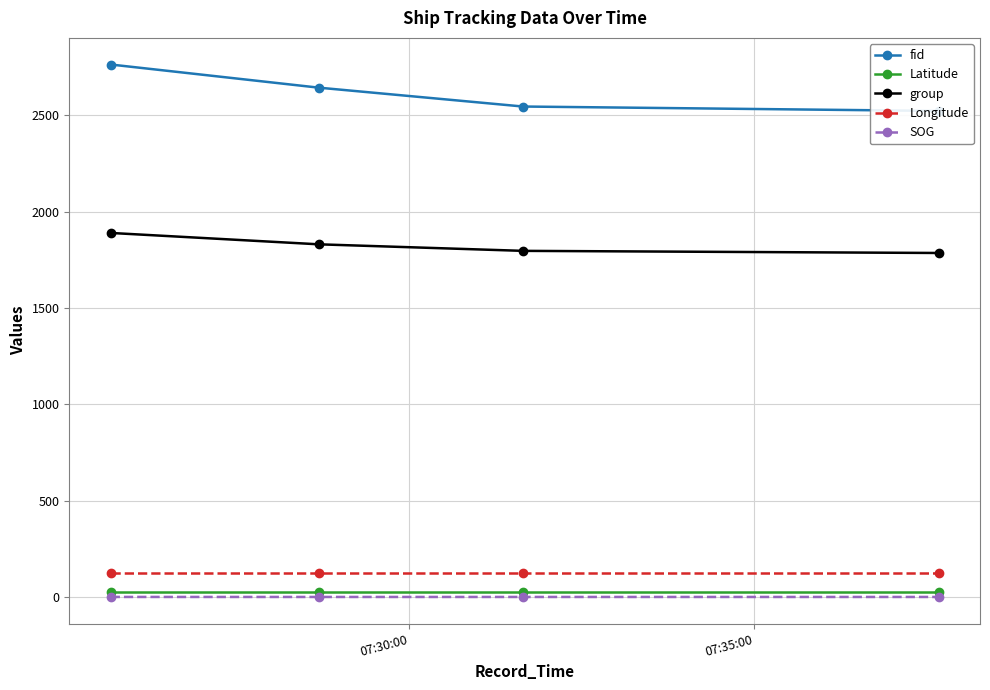

What is the value of the group point at the 3rd from the left?

1796.0